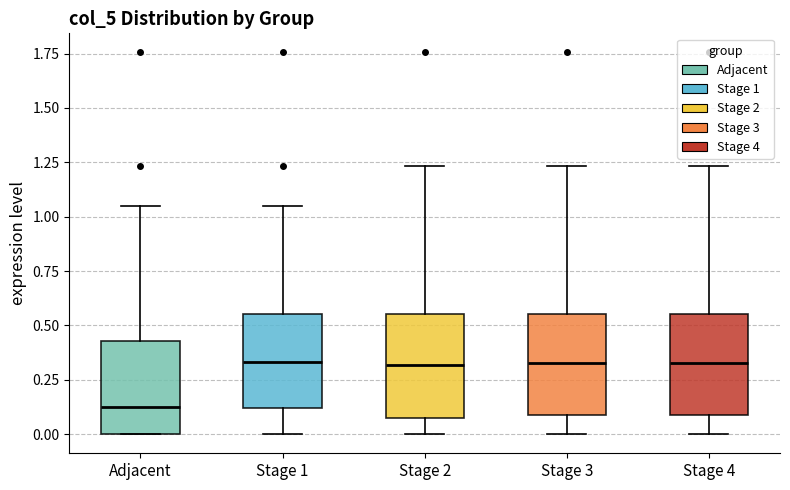

Reading left to right, read every box against the y-axis: the position of its median line, the range the box covers, and the ends of its whiskers. The values are not printed on the chart, so give them approximately, as read against the axis.

Adjacent: median 0.15, box 0.00 to 0.45, whiskers 0.00 to 1.05
Stage 1: median 0.35, box 0.10 to 0.55, whiskers 0.00 to 1.05
Stage 2: median 0.30, box 0.10 to 0.55, whiskers 0.00 to 1.25
Stage 3: median 0.35, box 0.10 to 0.55, whiskers 0.00 to 1.25
Stage 4: median 0.35, box 0.10 to 0.55, whiskers 0.00 to 1.25